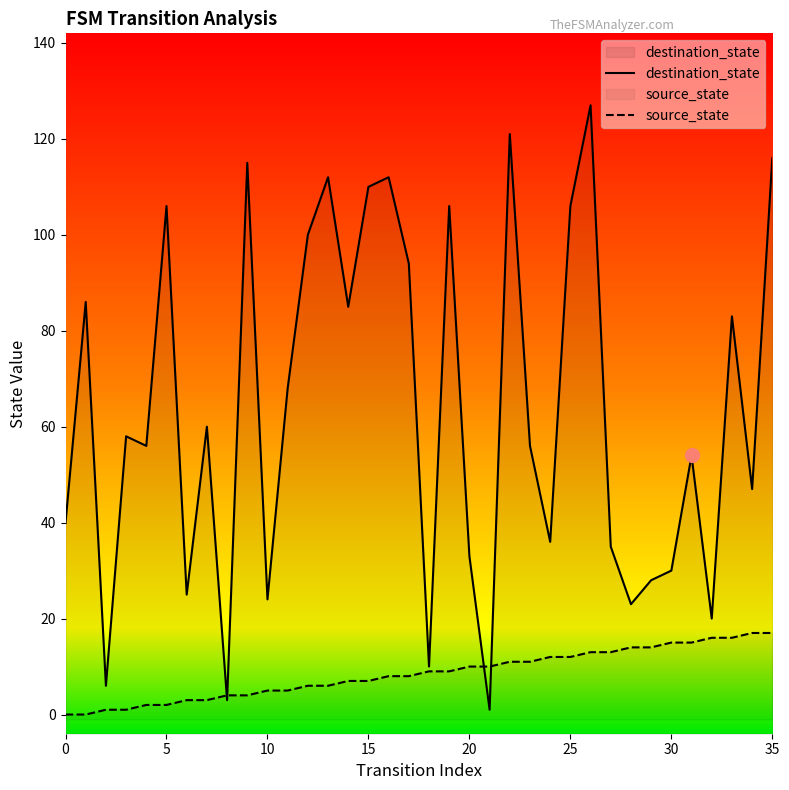

What is the total value across all series at 28?

37